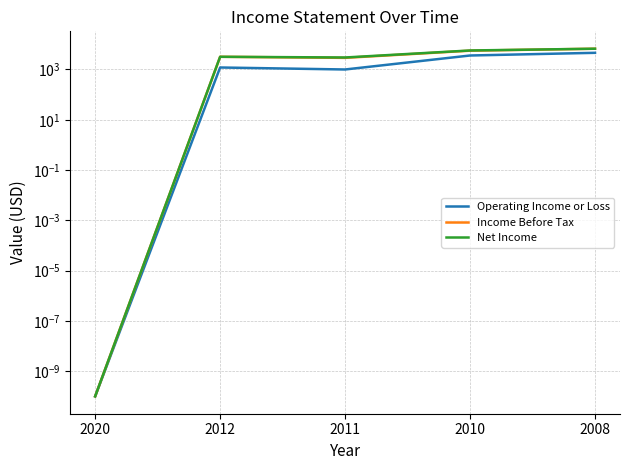

What is the sum of all Net Income values?

18600.0